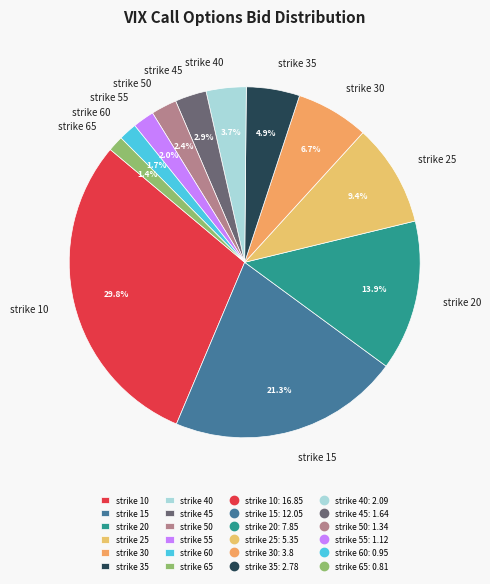

To the nearest percent, what is the average slice percentage?

8%